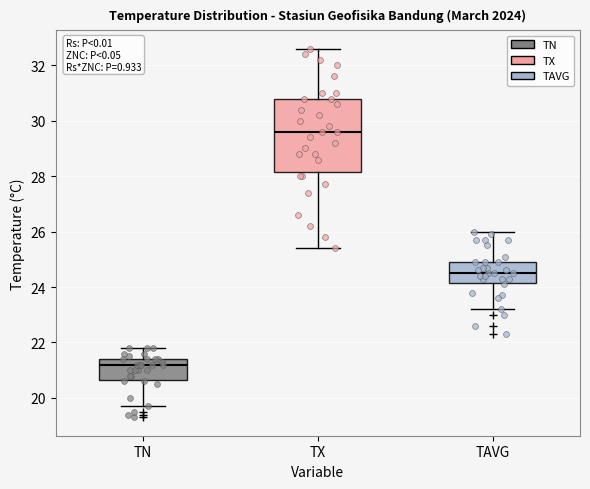

Which box's median line is the lowest?

TN